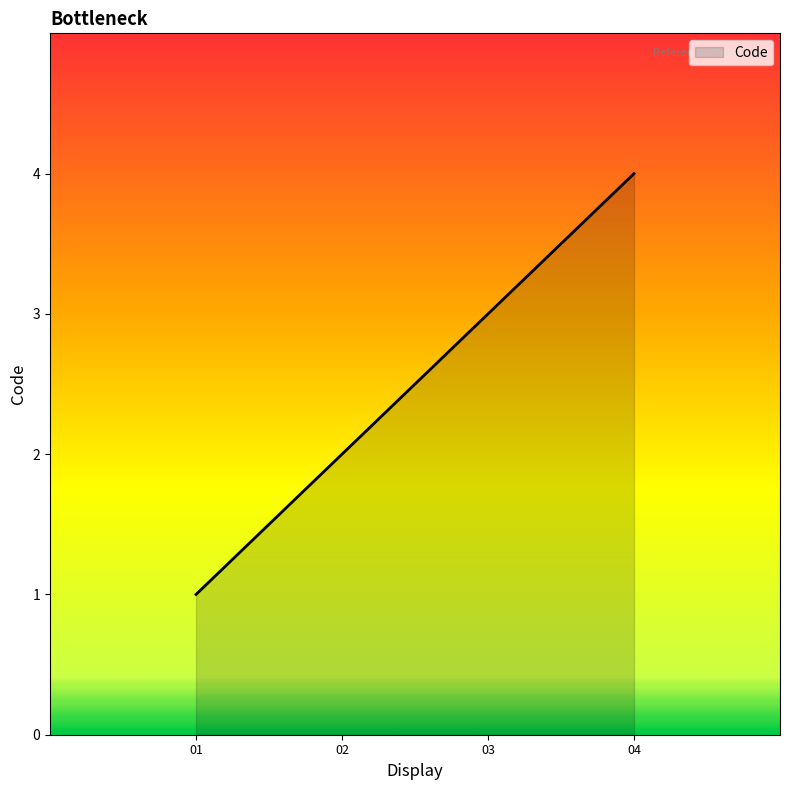

What is the difference between the maximum and minimum values?

3